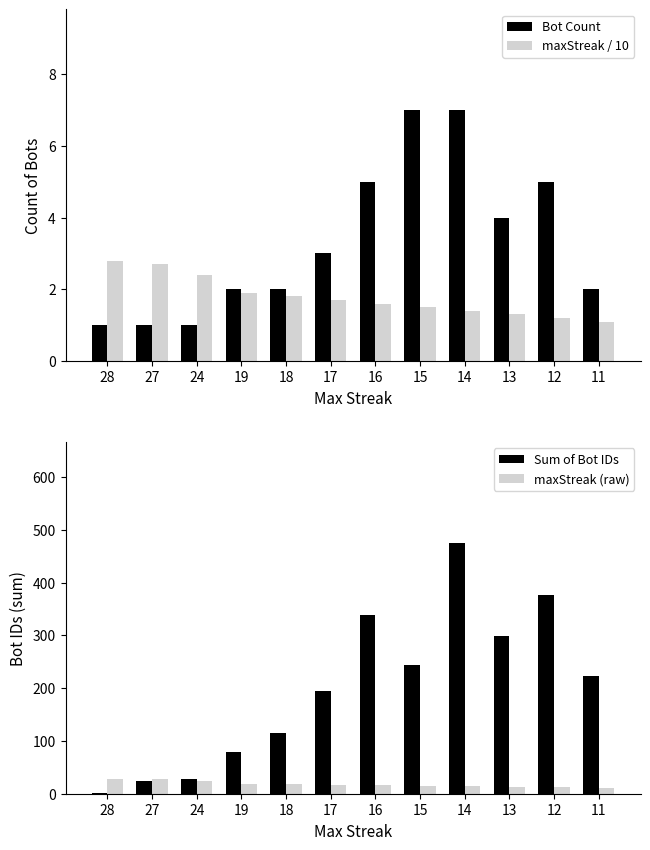

What is the difference between the maximum and second lowest values in the maxStreak (raw) series?

16.0